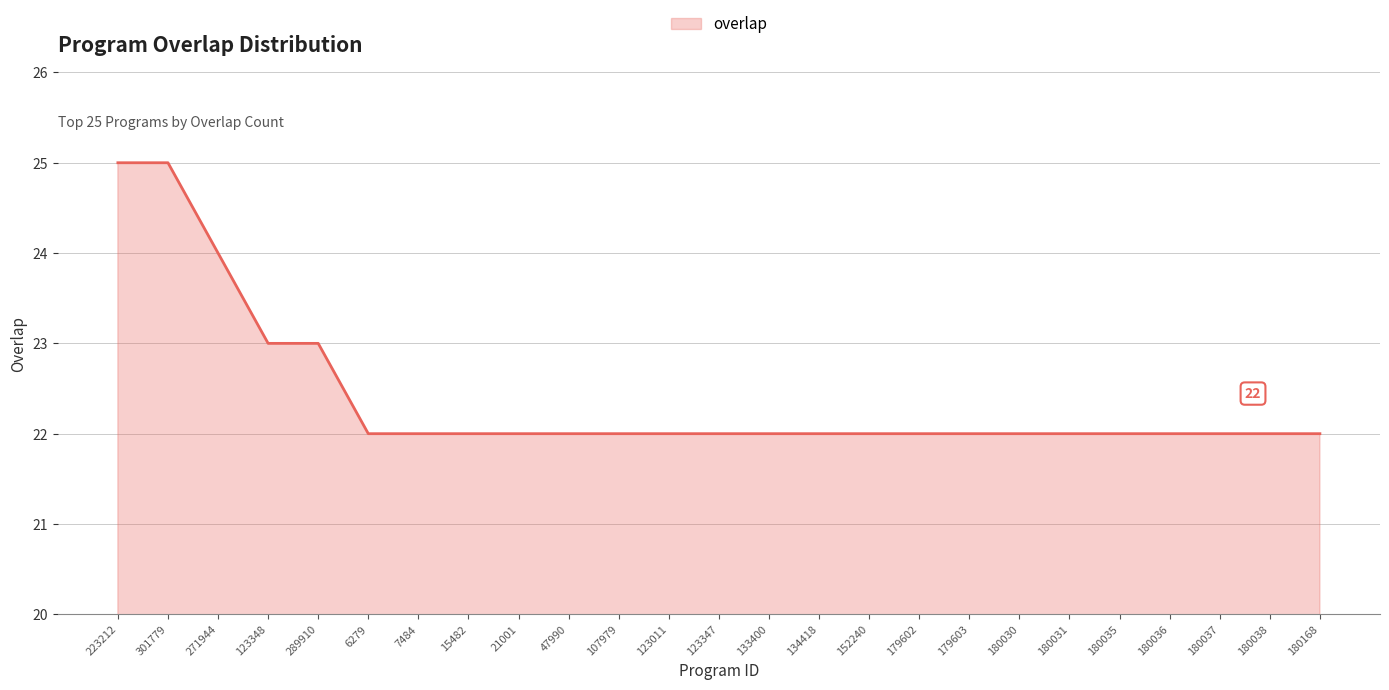

What is the change in value from 301779 to 134418?

-3